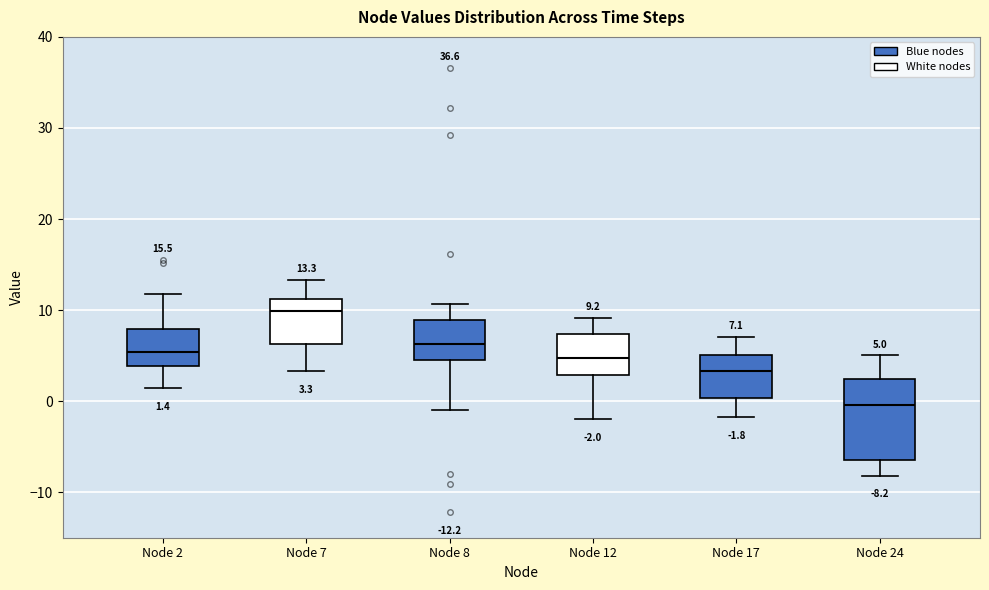

Which box's median line is the lowest?

Node 24